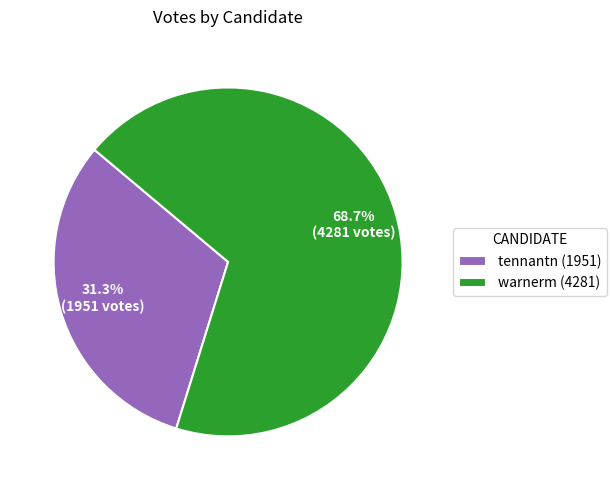

What is the smallest slice in the pie chart?

tennantn